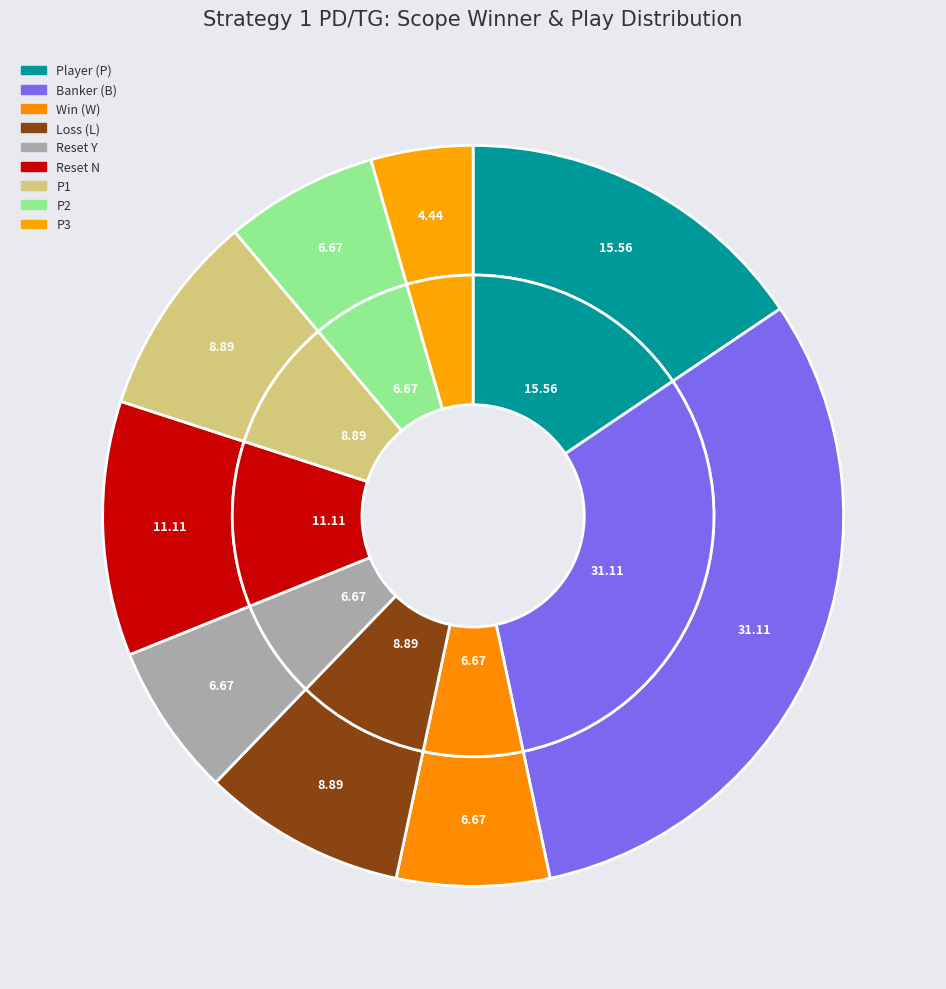

Is P2 the majority of the pie?

No